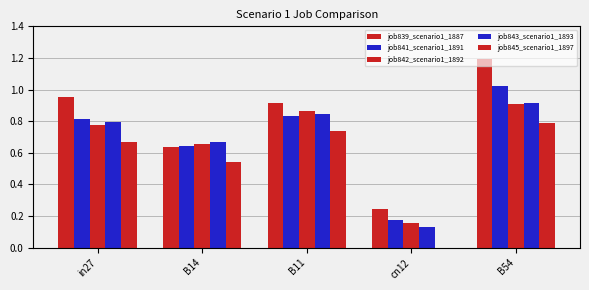

Reading left to right, transcribe all the data shown in this chart.

job839_scenario1_1887: in27=1.0	B14=0.6	B11=0.9	cn12=0.2	B54=1.2
job841_scenario1_1891: in27=0.8	B14=0.6	B11=0.8	cn12=0.2	B54=1.0
job842_scenario1_1892: in27=0.8	B14=0.7	B11=0.9	cn12=0.2	B54=0.9
job843_scenario1_1893: in27=0.8	B14=0.7	B11=0.8	cn12=0.1	B54=0.9
job845_scenario1_1897: in27=0.7	B14=0.5	B11=0.7	cn12=0.0	B54=0.8